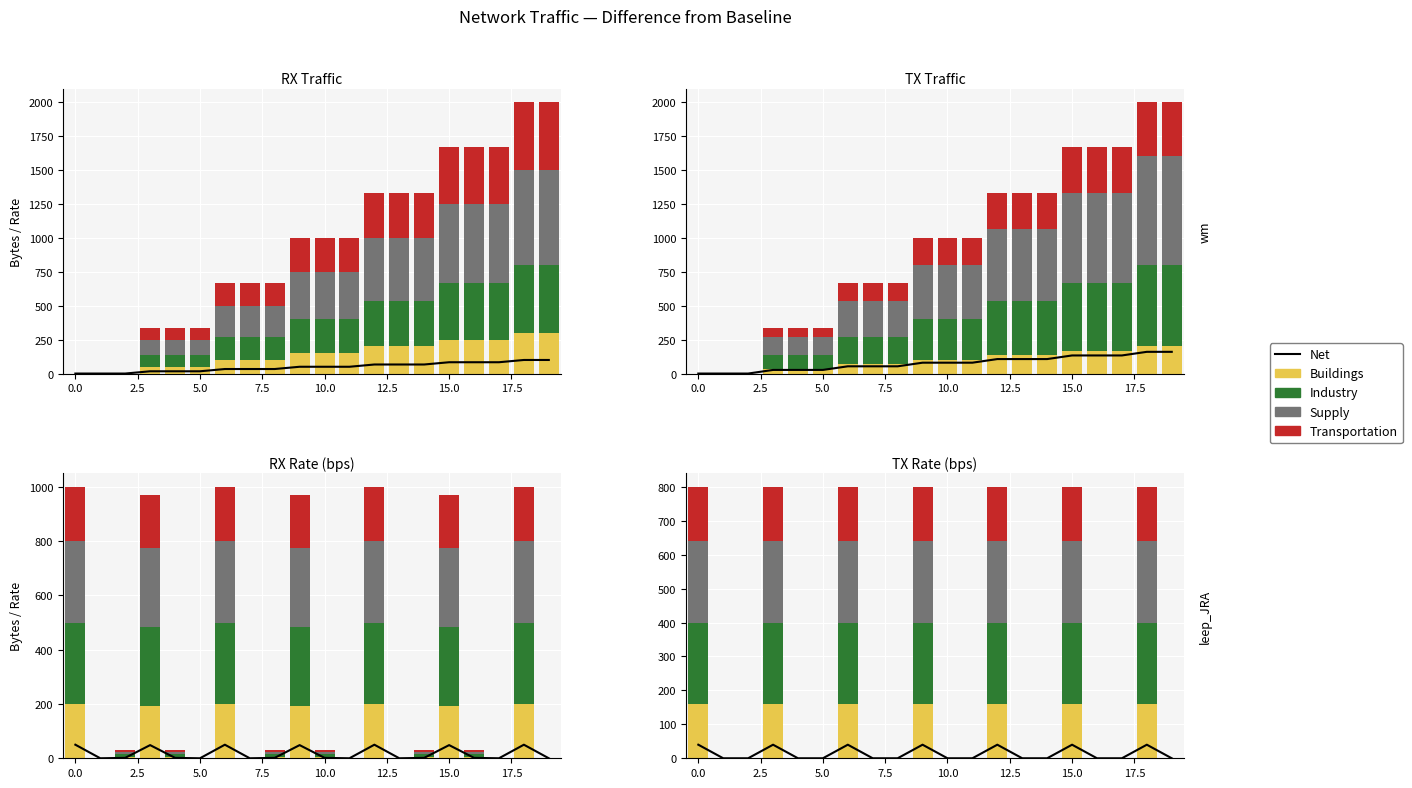

How many distinct data groups are displayed?

5